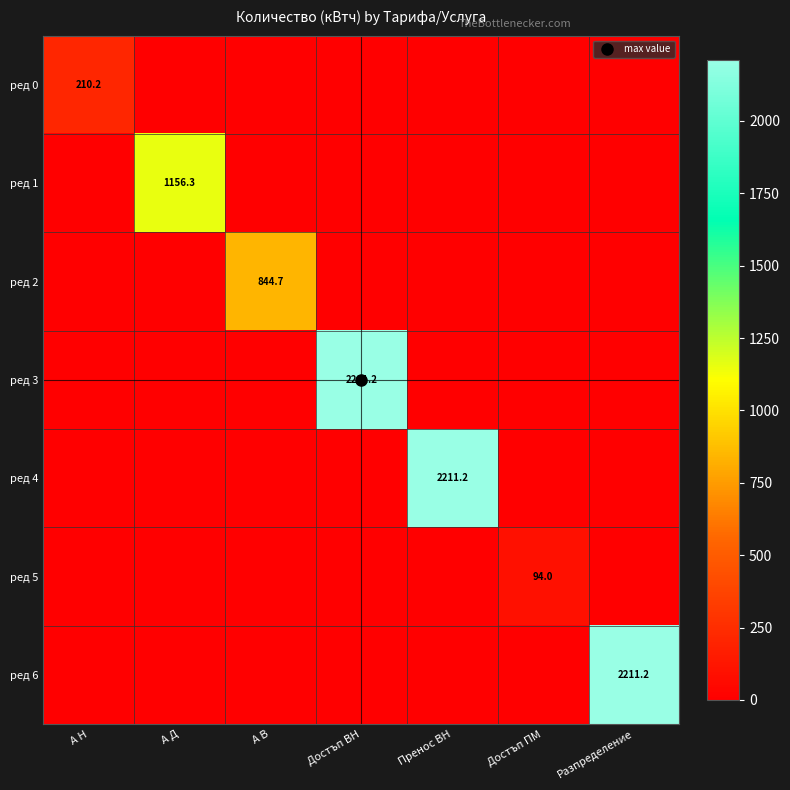

Which has a higher value, А В or А Д?

А В